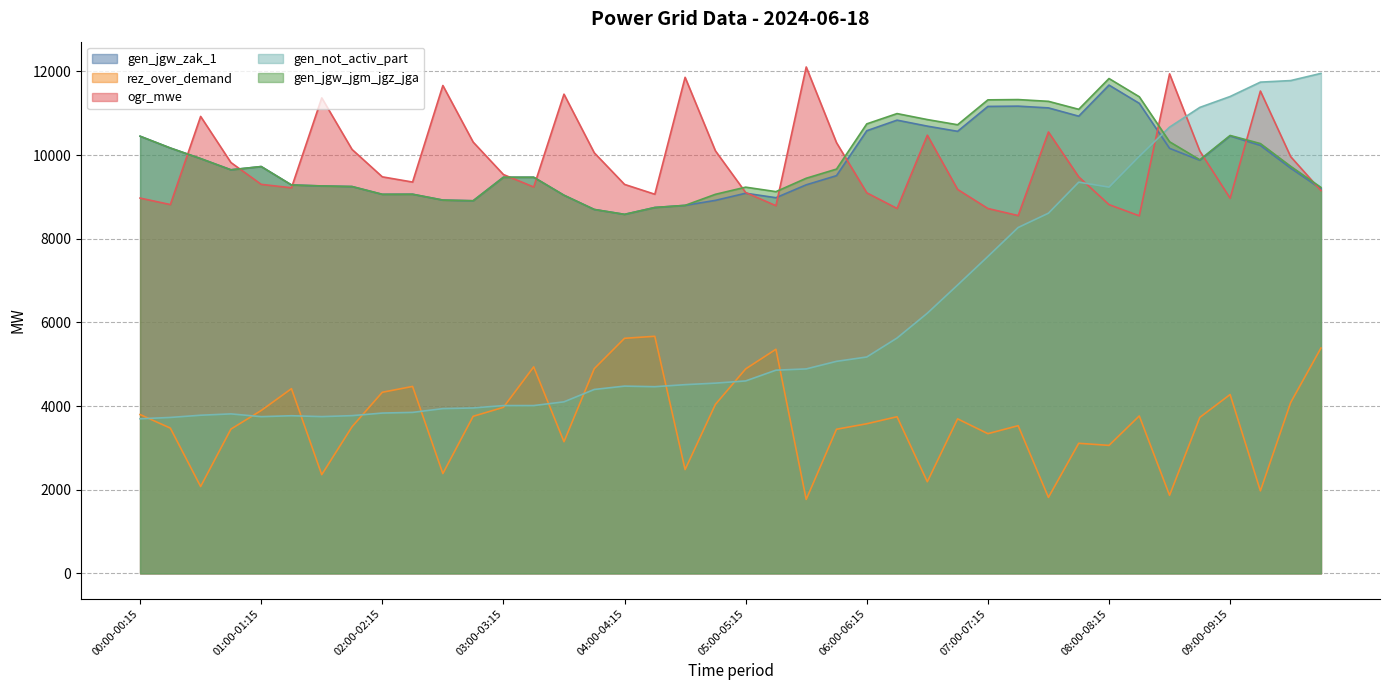

Reading left to right, extract all data points from this chart.

gen_jgw_zak_1: 10450	10168	9915	9647	9725	9285	9261	9247	9061	9063	8923	8907	9469	9469	9039	8699	8582	8746	8797	8916	9087	8980	9288	9507	10581	10834	10691	10567	11162	11169	11127	10929	11672	11236	10160	9874	10455	10229	9685	9194
rez_over_demand: 3796	3472	2076	3448	3893	4415	2359	3504	4329	4468	2386	3754	3969	4936	3147	4893	5619	5667	2481	4038	4887	5357	1767	3445	3576	3744	2190	3693	3339	3530	1816	3109	3059	3763	1866	3729	4275	1972	4084	5386
ogr_mwe: 8971	8816	10923	9821	9299	9217	11366	10134	9479	9354	11662	10310	9534	9236	11455	10054	9298	9063	11858	10102	9104	8789	12105	10296	9097	8723	10474	9178	8722	8553	10551	9478	8815	8547	11941	10094	8967	11530	9961	9150
gen_not_activ_part: 3695	3727	3780	3812	3746	3768	3747	3770	3832	3848	3938	3954	4011	4011	4100	4396	4476	4462	4511	4547	4600	4857	4887	5068	5172	5626	6219	6893	7575	8268	8610	9351	9233	9969	10667	11139	11399	11743	11780	11952
gen_jgw_jgm_jgz_jga: 10450	10168	9915	9647	9725	9285	9261	9247	9061	9063	8923	8907	9469	9469	9039	8699	8582	8746	8797	9061	9232	9125	9445	9664	10745	10991	10848	10724	11319	11326	11284	11093	11829	11393	10317	9887	10468	10274	9730	9226